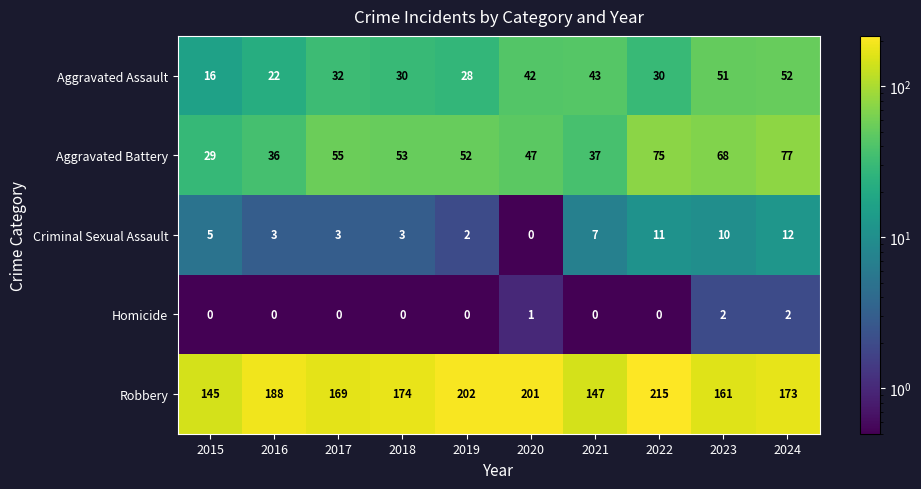

How many series are shown in this chart?

5